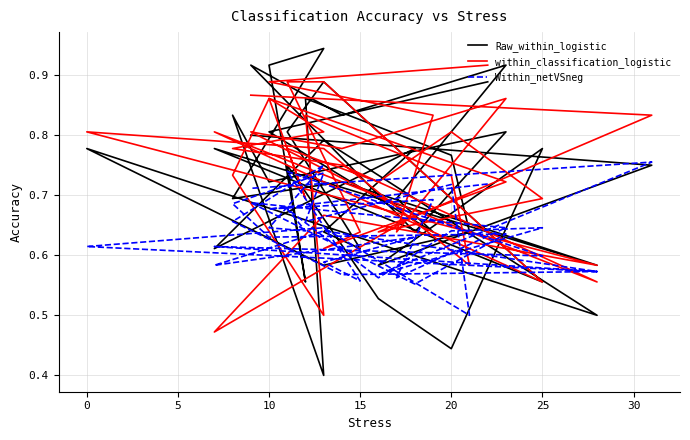

Where is the first local maximum for Raw_within_logistic?

15